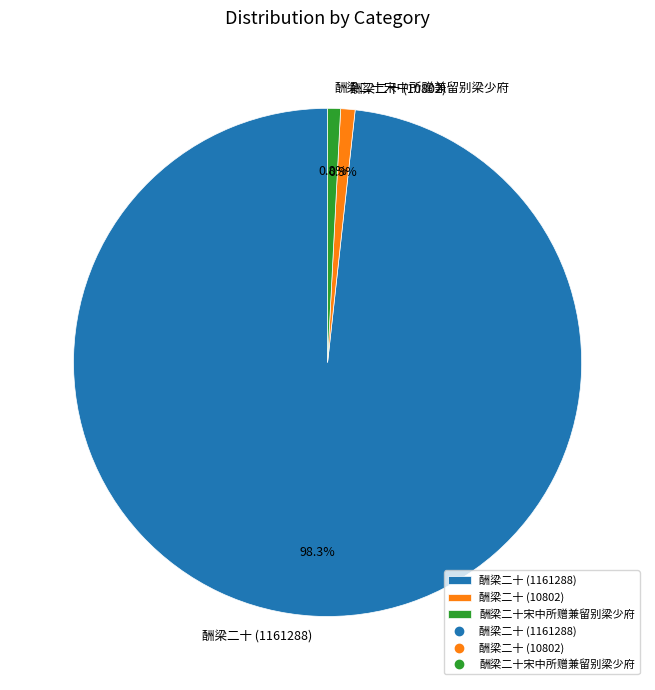

What is the largest slice in the pie chart?

酬梁二十 (1161288)